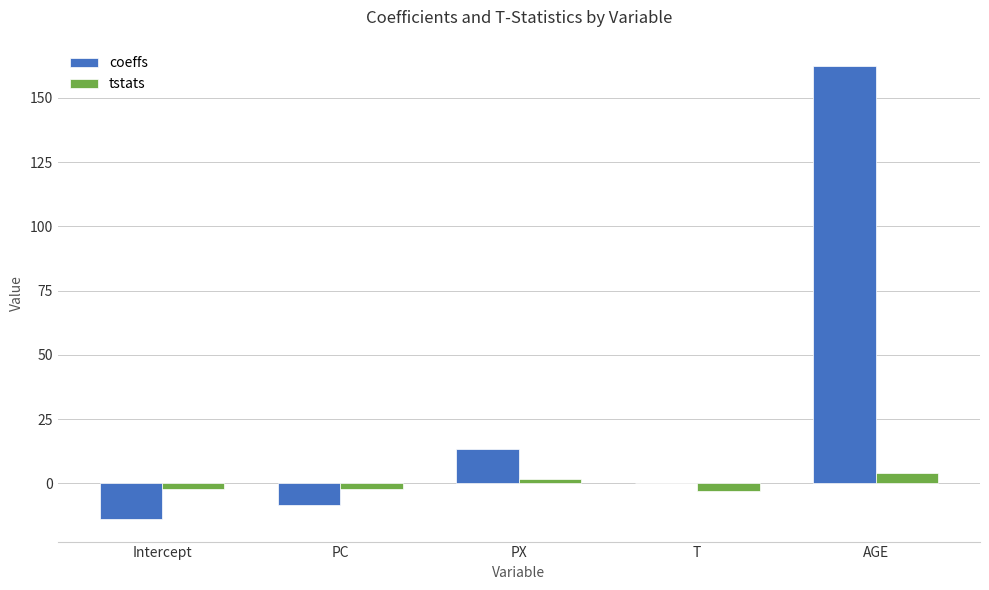

At which label does coeffs first exceed 0?

PX